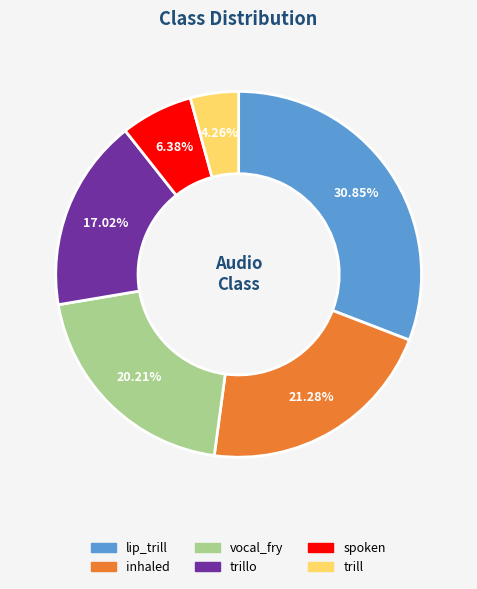

Is there any slice that represents more than half of the pie?

No